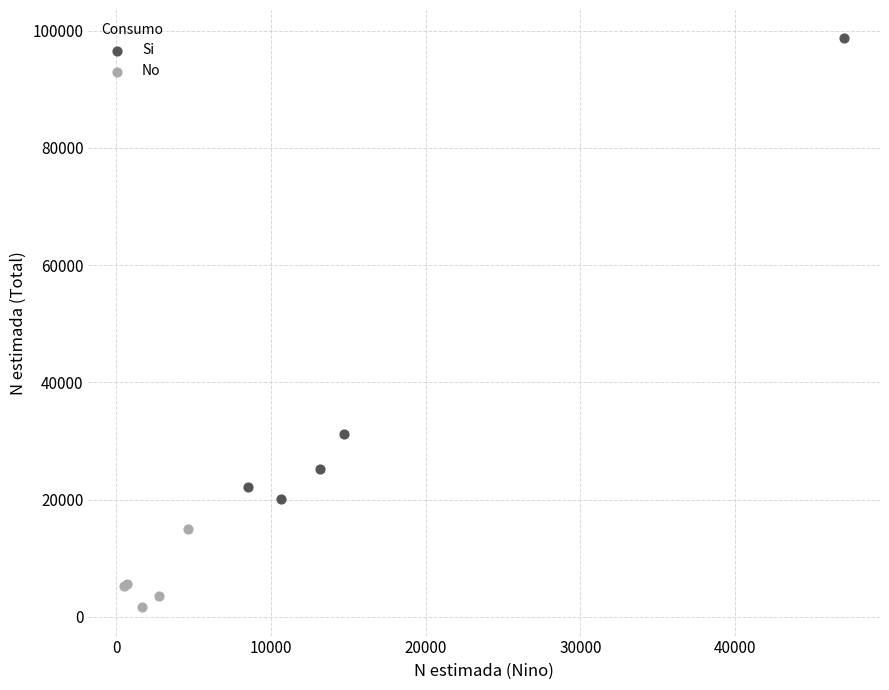

Which series contains the lowest Y value?

No